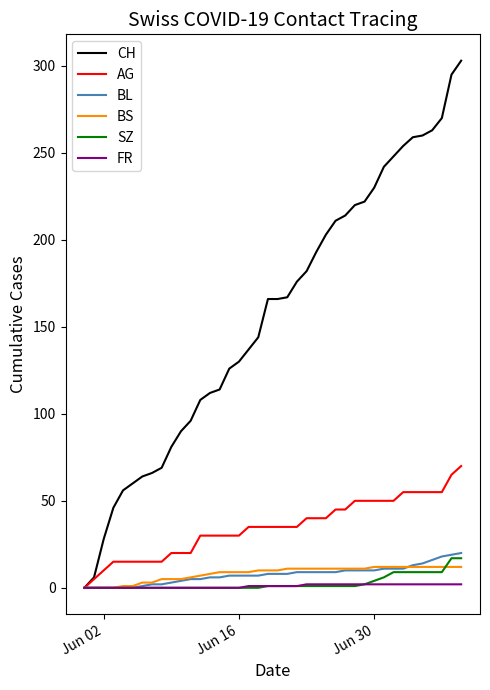

What is the maximum value shown in the chart?

303